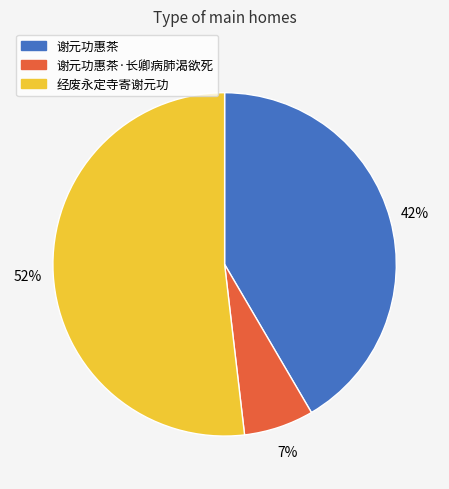

To the nearest percent, what percentage of the pie is 谢元功惠茶?

42%